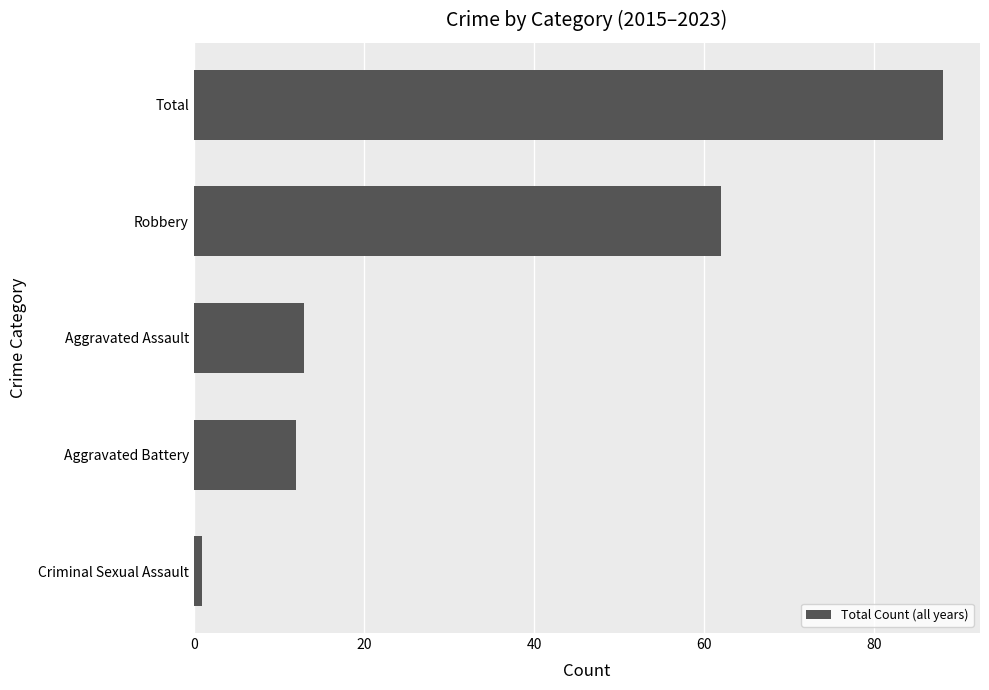

Are the bars horizontal?

Yes